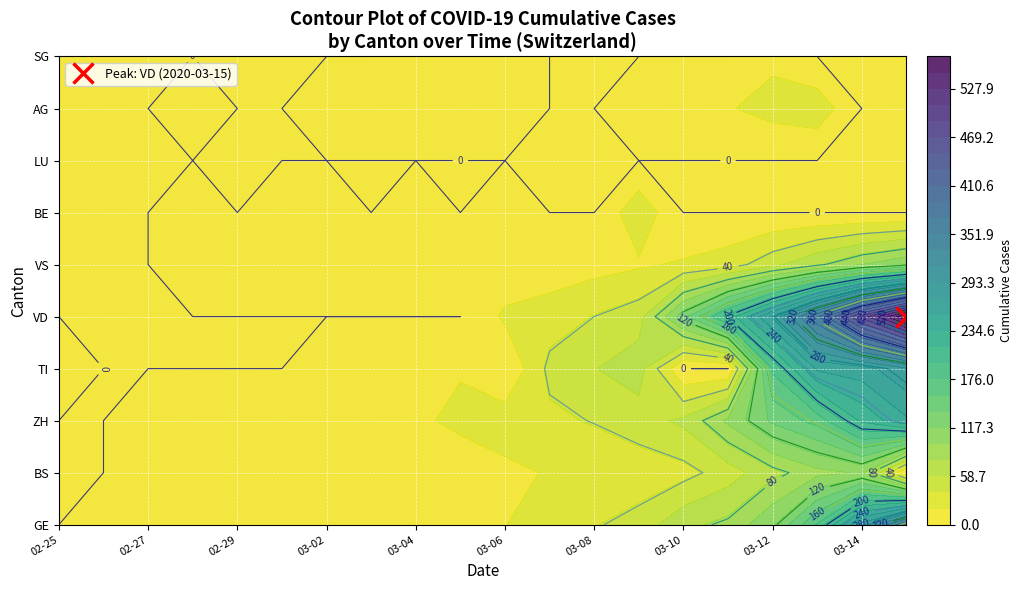

Between 9 and 12, which is larger?

12